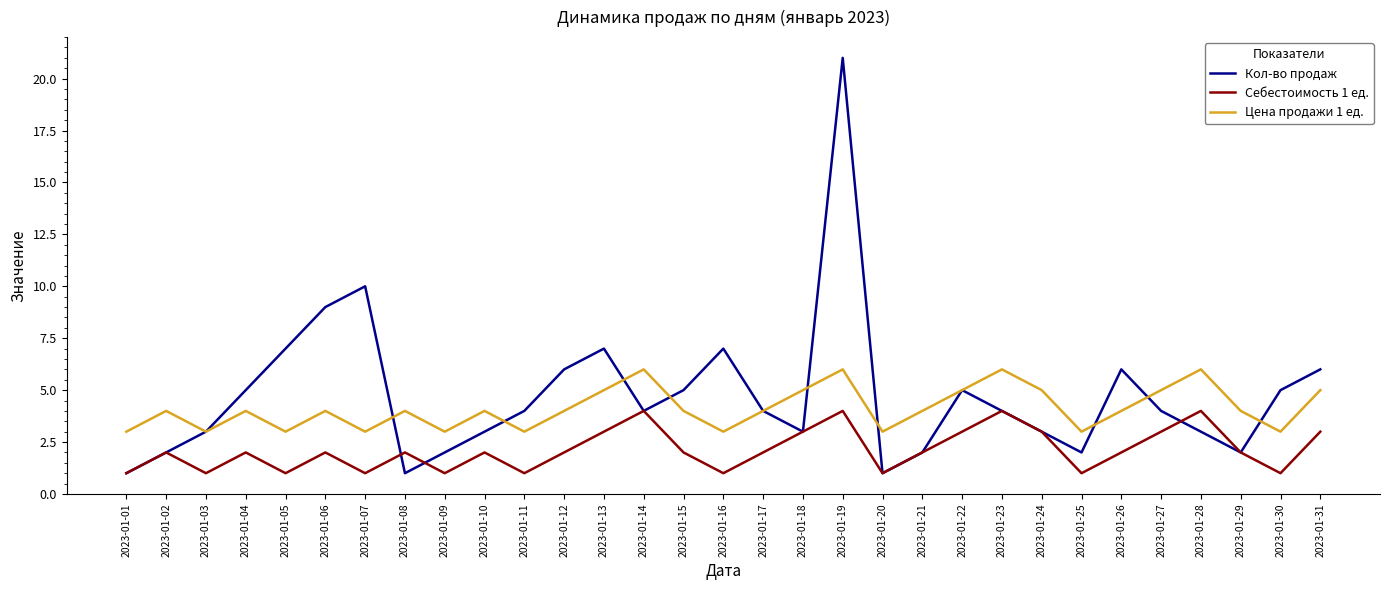

How many lines are shown in the chart?

3